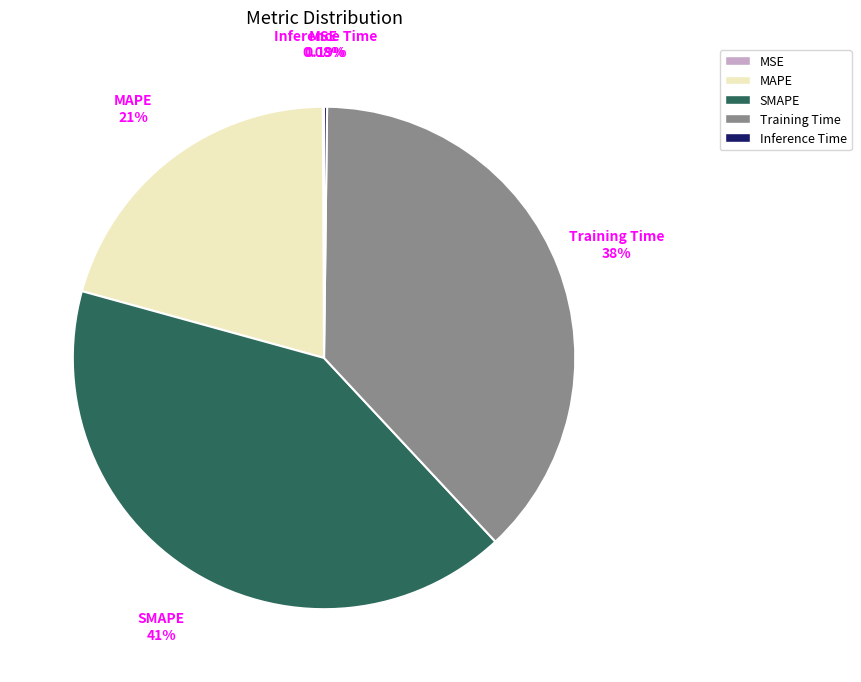

Does Training Time represent more than half of the total?

No